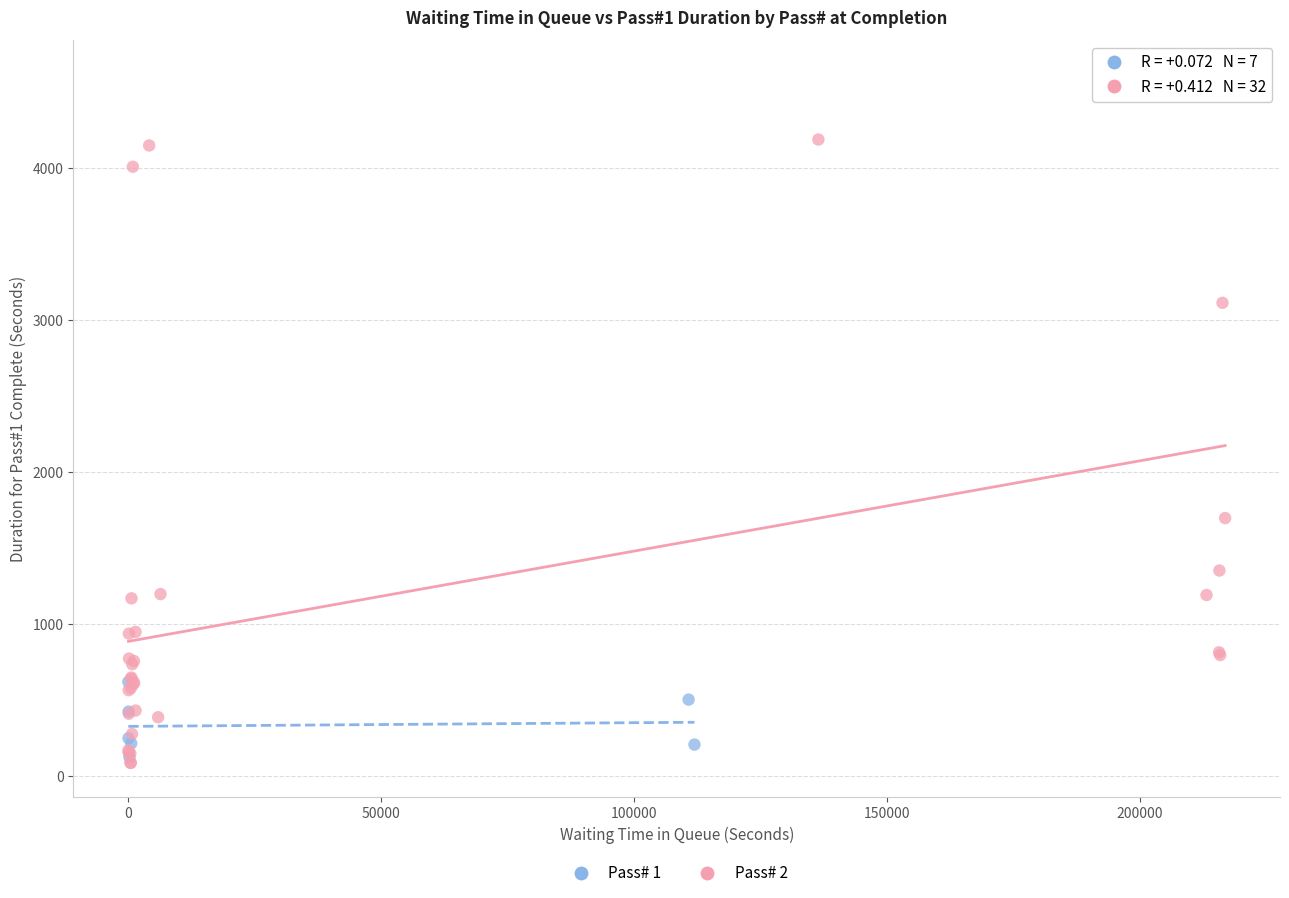

Which series has the largest Y range (max minus min)?

Pass# 2